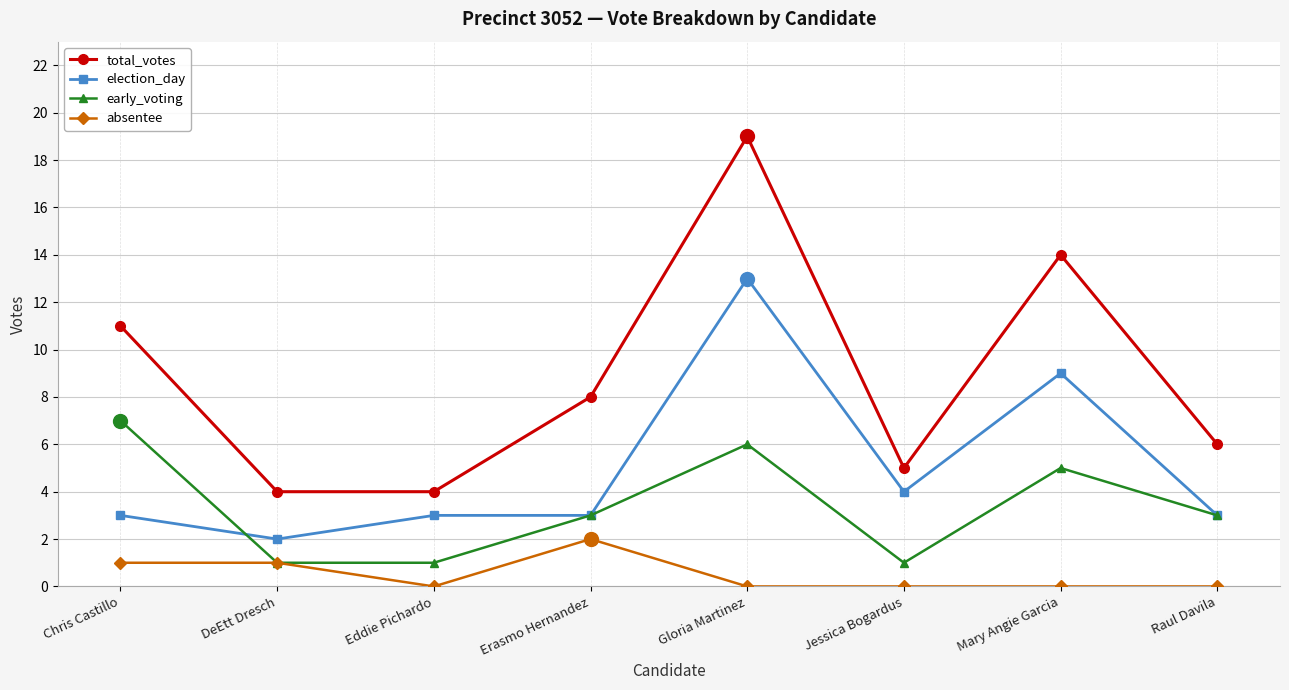

At which category is the sum across all series the highest?

Gloria Martinez